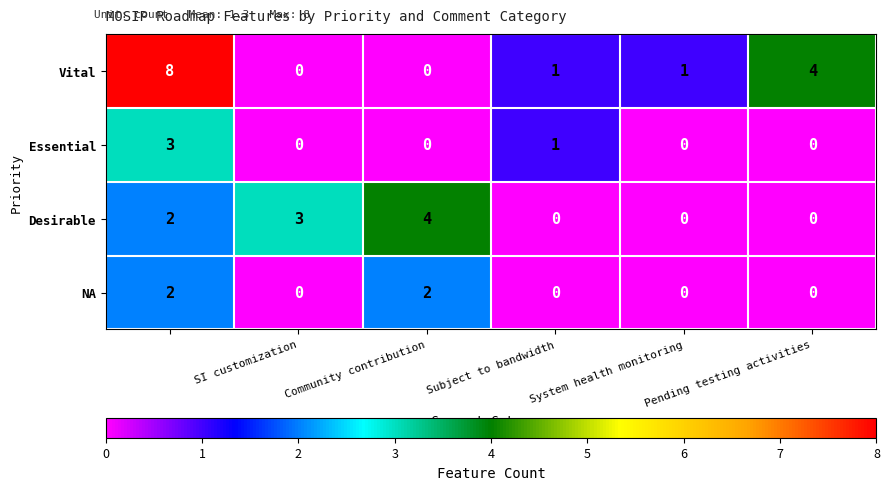

Which series has the largest range (max minus min)?

Vital